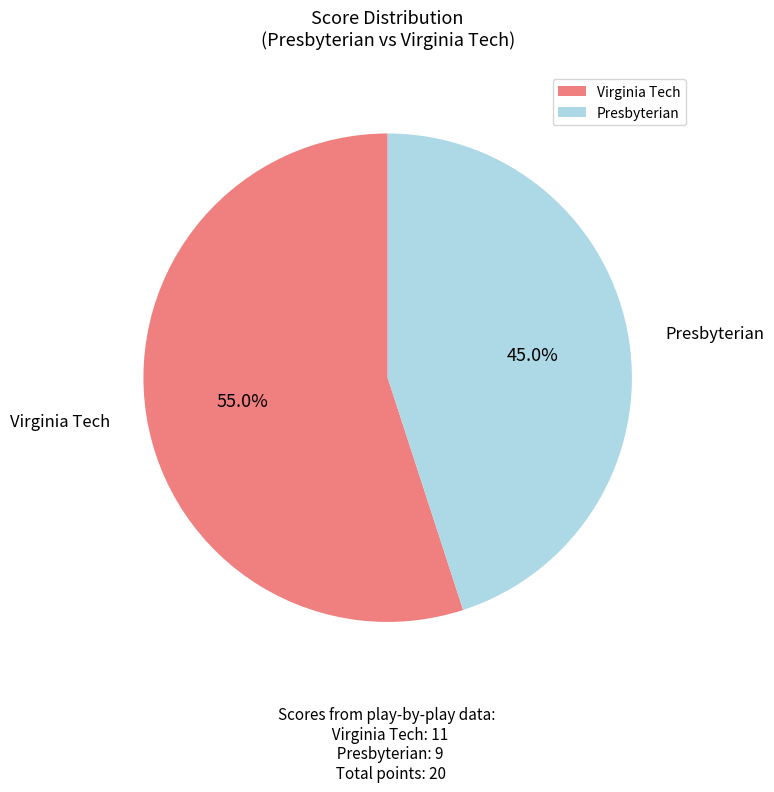

Which slice is the largest?

Virginia Tech